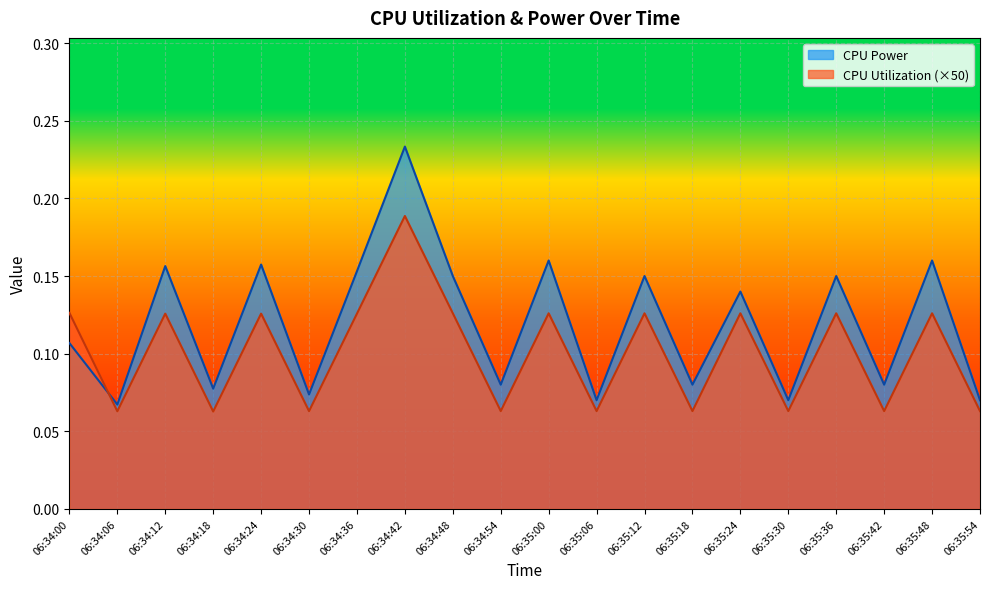

At how many categories does at least one series exceed 0?

20